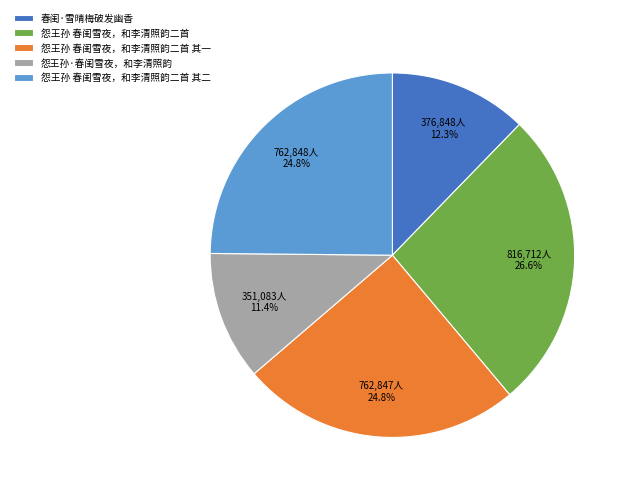

What percentage is NOT represented by 怨王孙 春闺雪夜，和李清照韵二首 其二?

75.2%